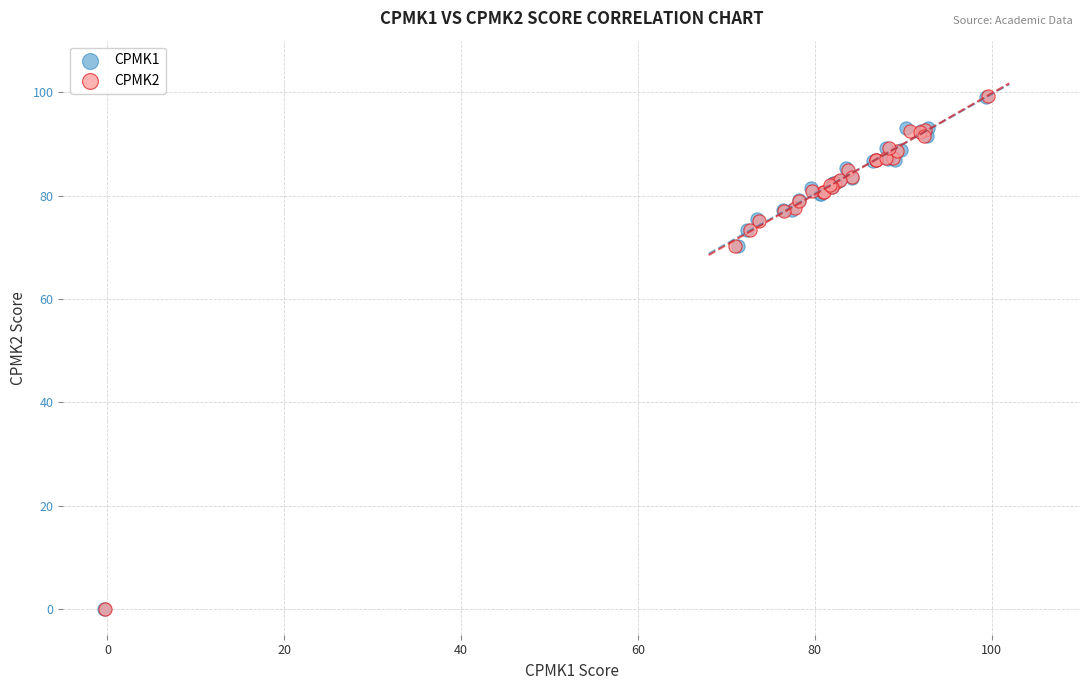

What are all the series names shown in the legend?

CPMK1, CPMK2